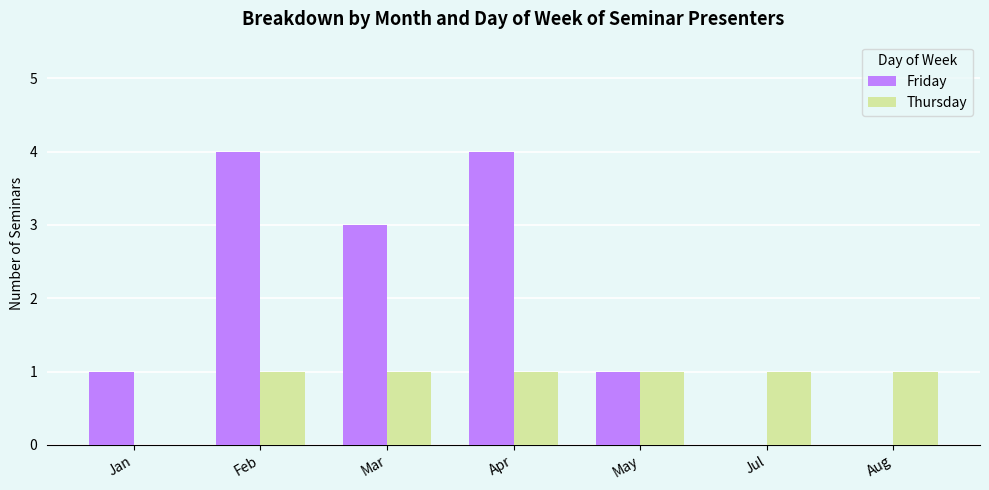

Which series has the largest range (max minus min)?

Friday